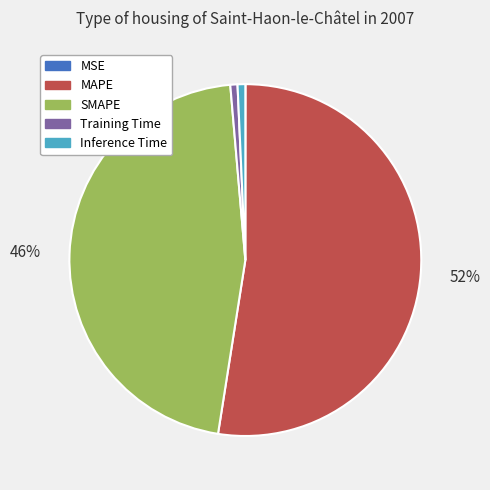

Is there a majority slice in this chart?

Yes